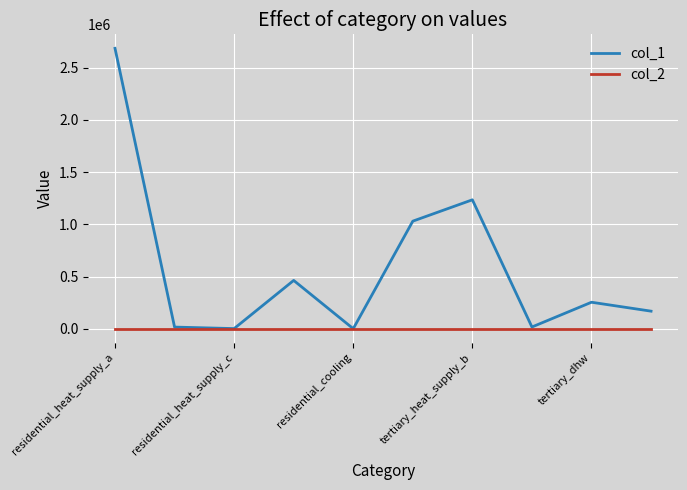

What are all the series names shown in the legend?

col_1, col_2